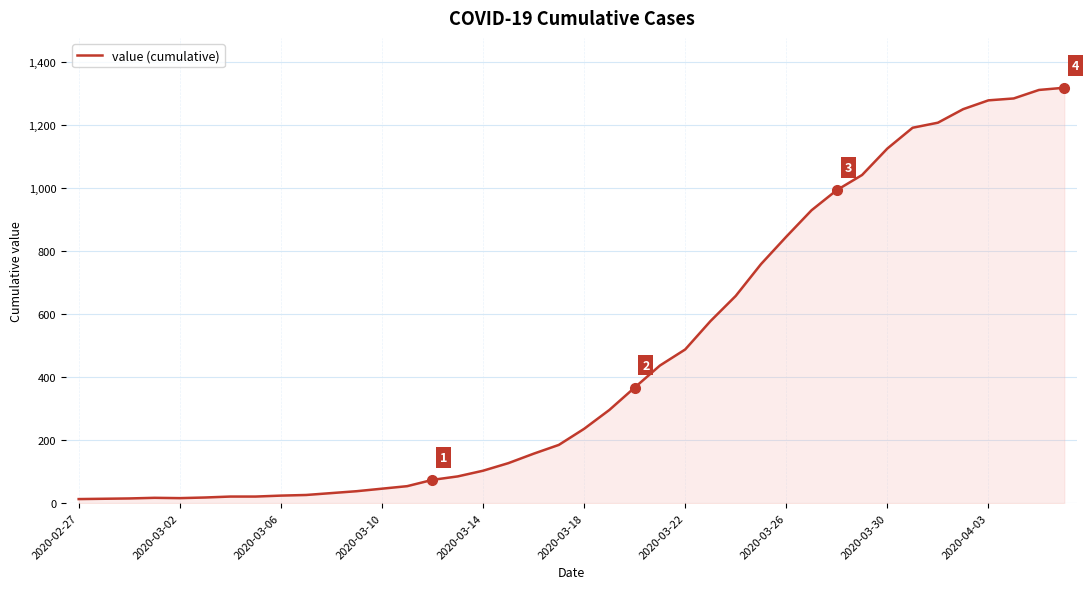

What is the difference between the maximum and minimum values?

1306